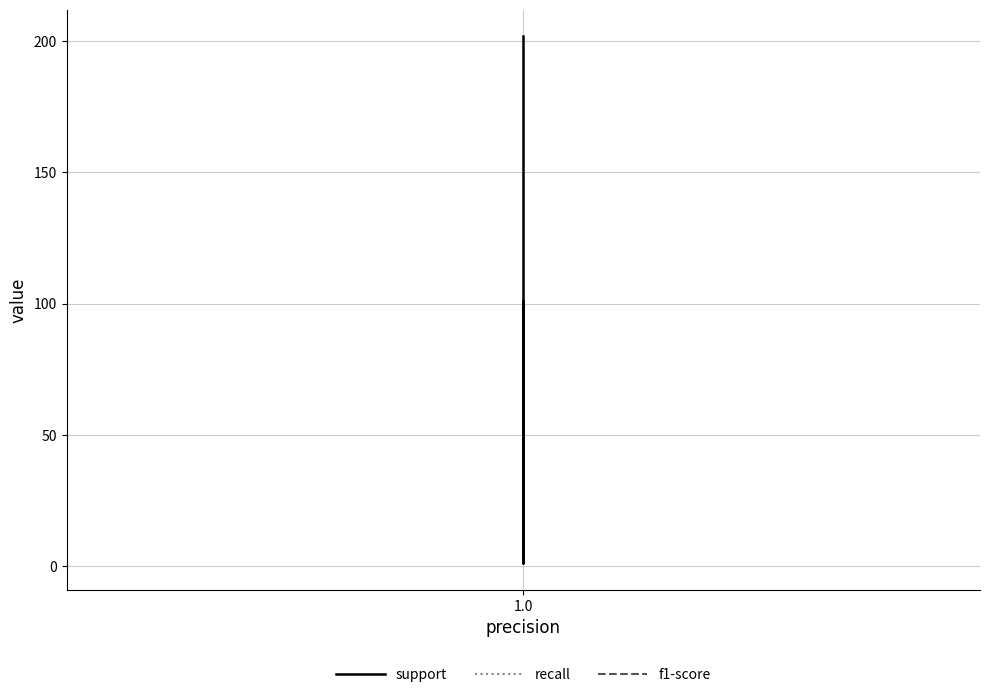

True or false: support and recall intersect in this chart.

False